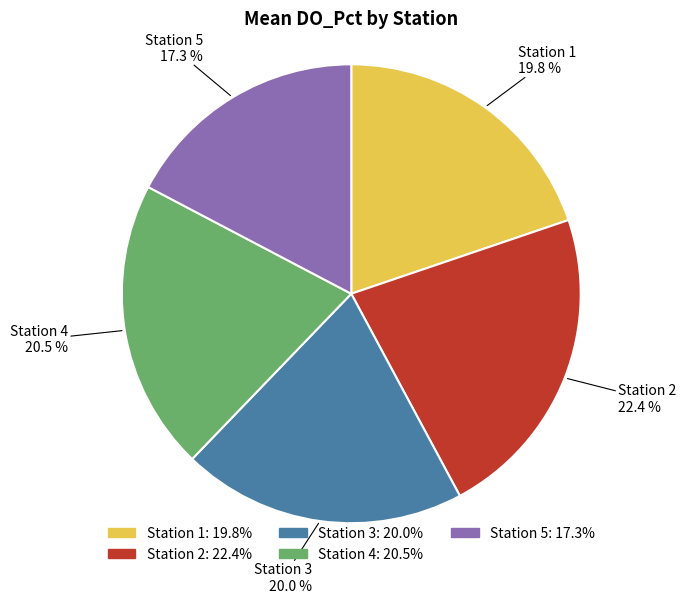

What is the ratio of the value at Station 2 to the value at Station 1?

1.1